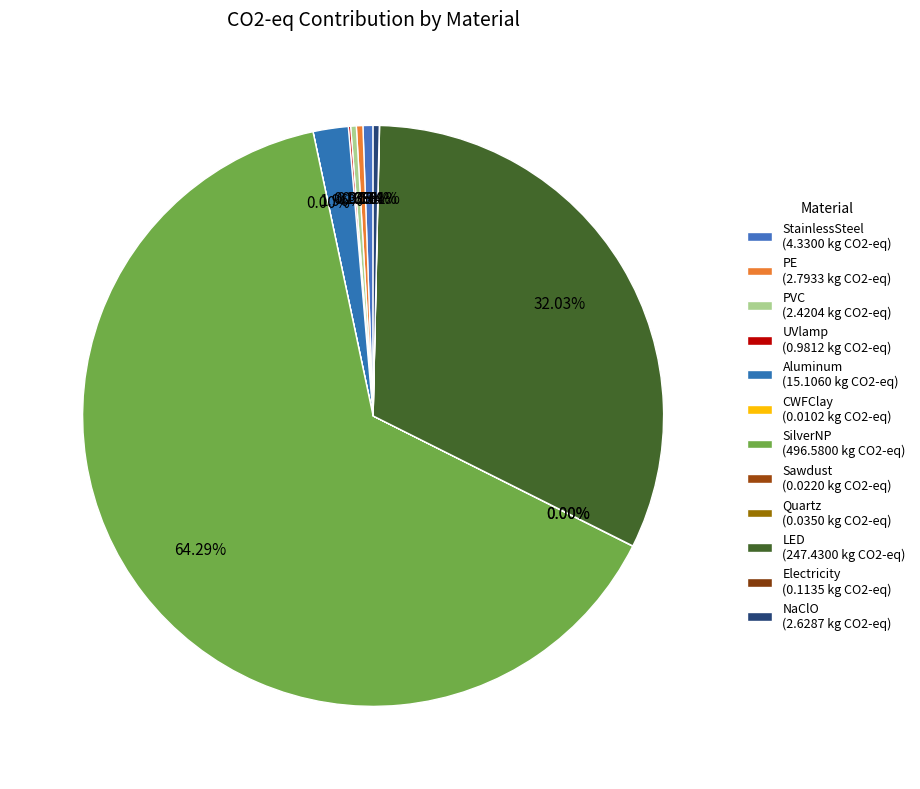

Is SilverNP the majority of the pie?

Yes